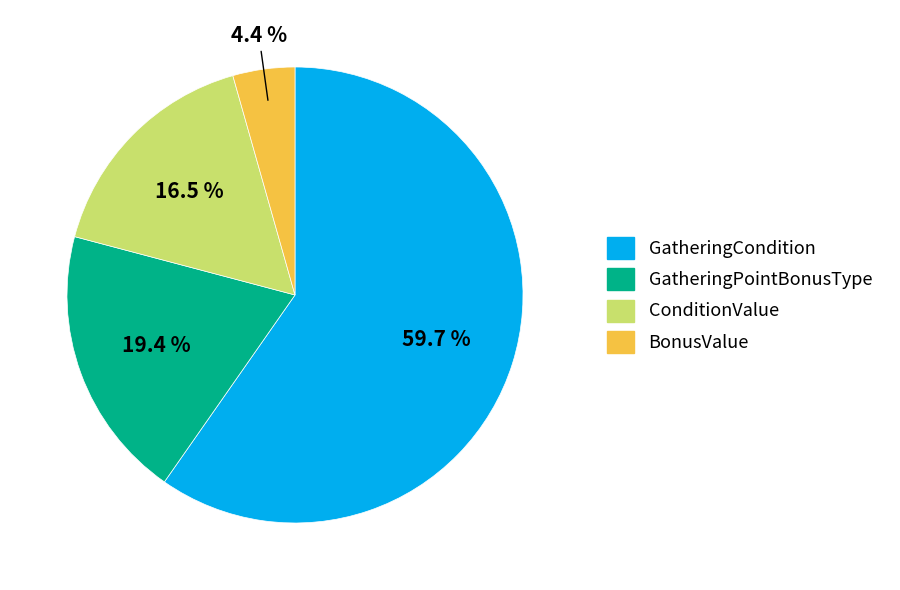

To the nearest percent, what is the average slice percentage?

25%